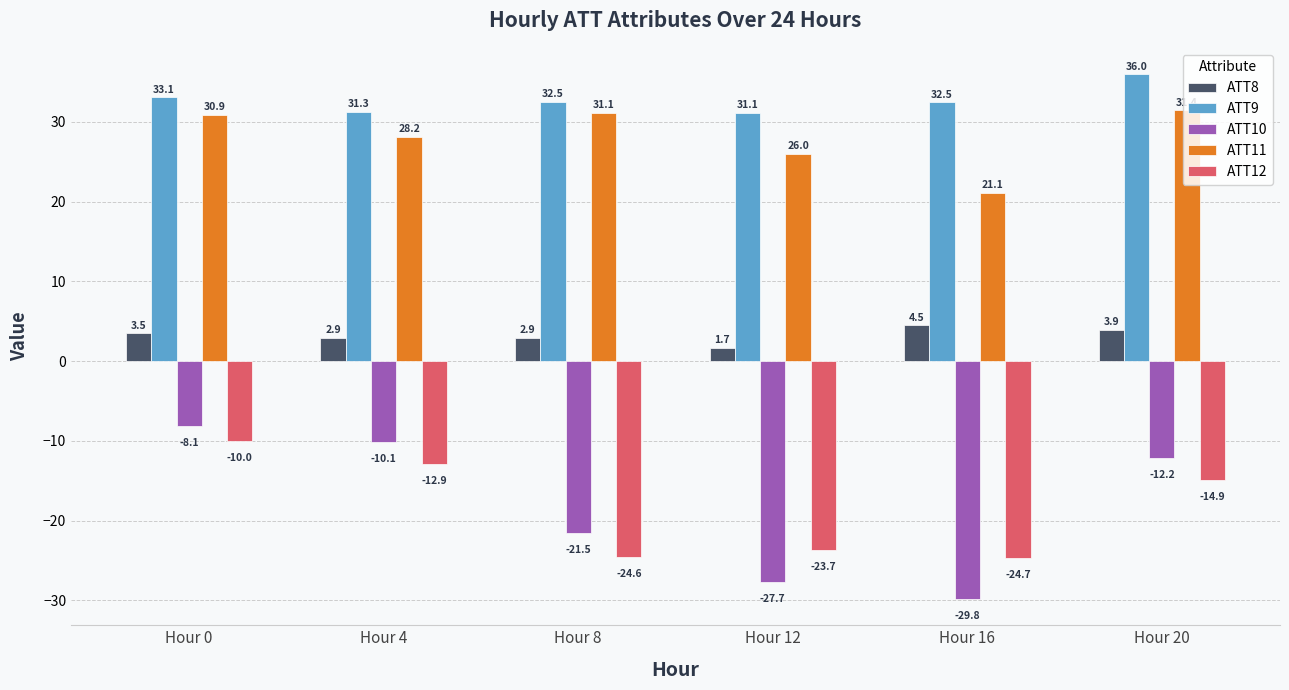

At which label does ATT10 first exceed -12?

Hour 0